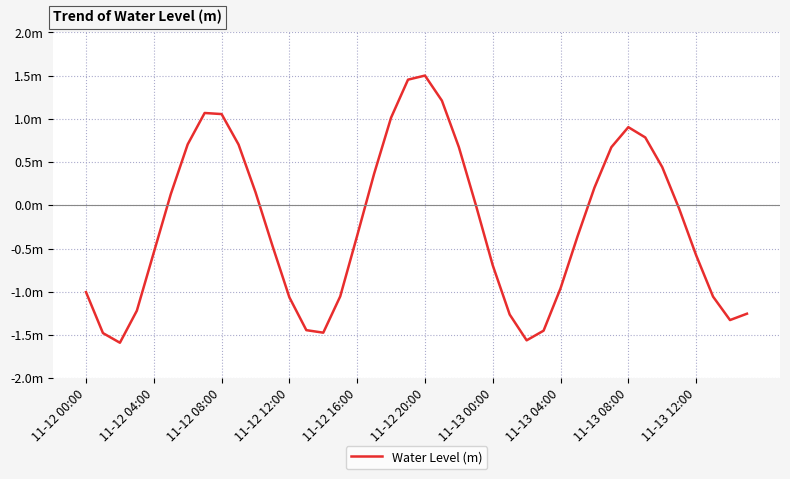

Is this an area chart (filled region under the line)?

No